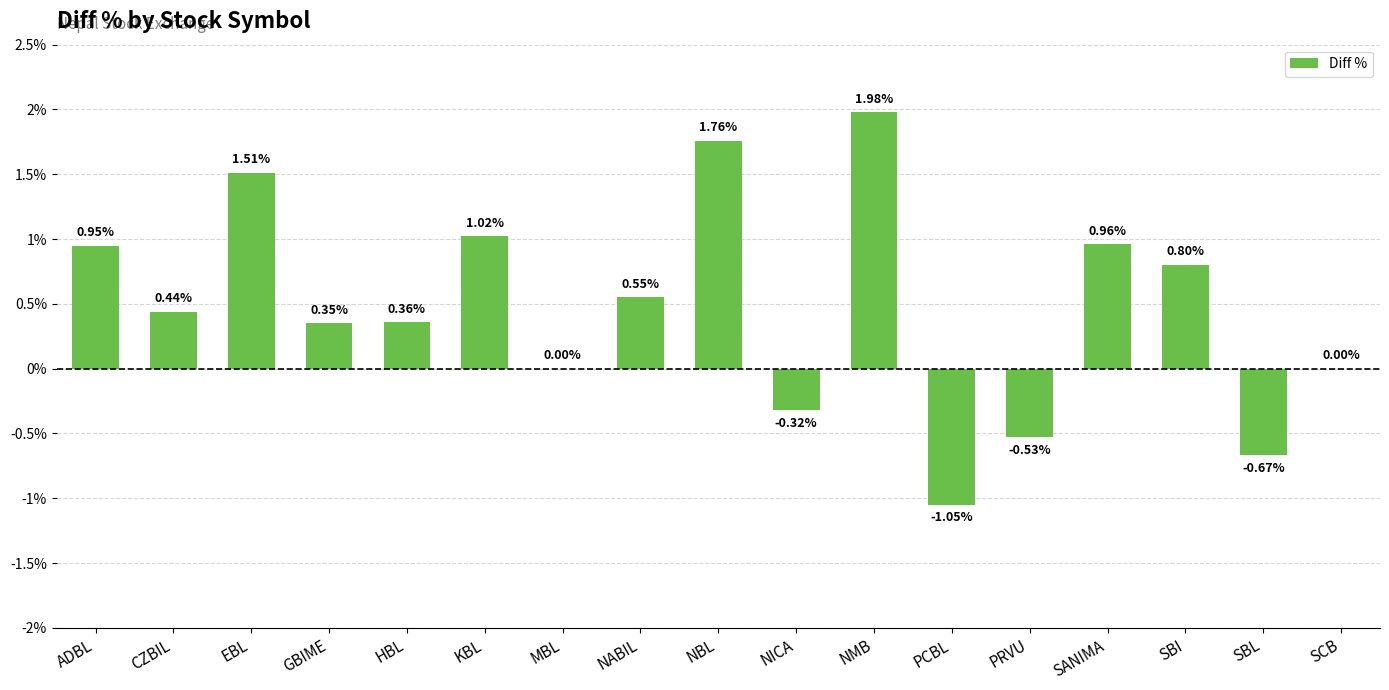

Which has a higher value, EBL or PRVU?

EBL